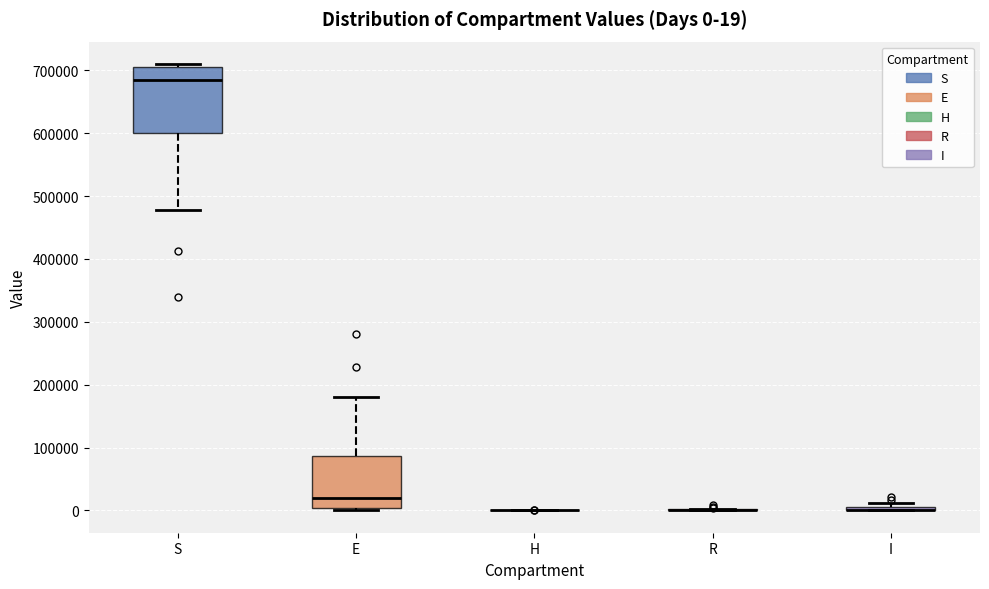

Which box is the tallest, from its lower edge to its upper edge?

S